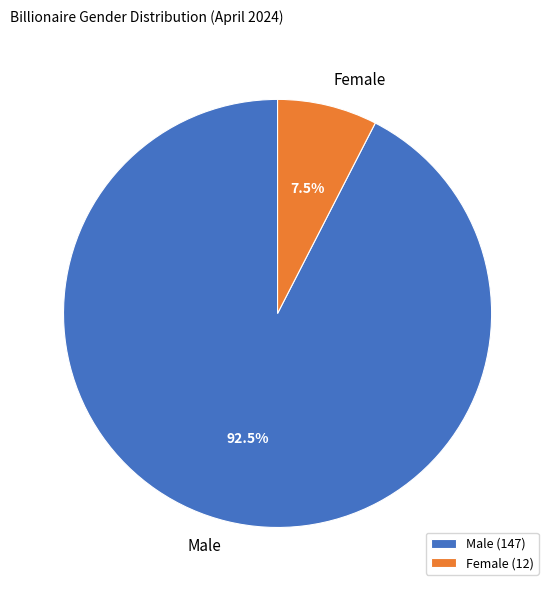

Which category accounts for the majority?

Male